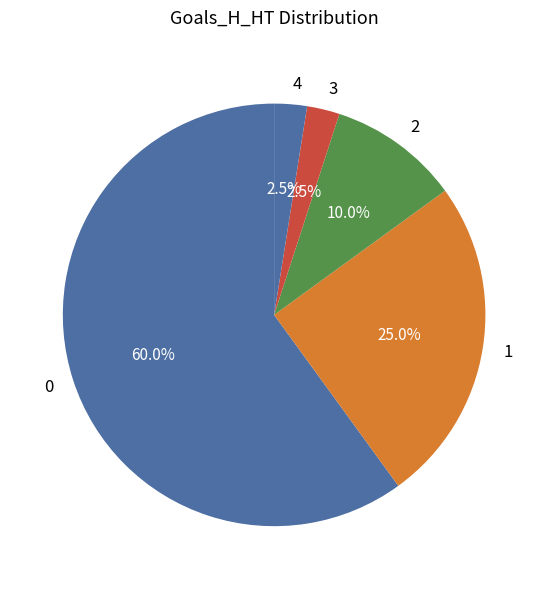

What is the ratio of the value at 1 to the value at 4?

10.0